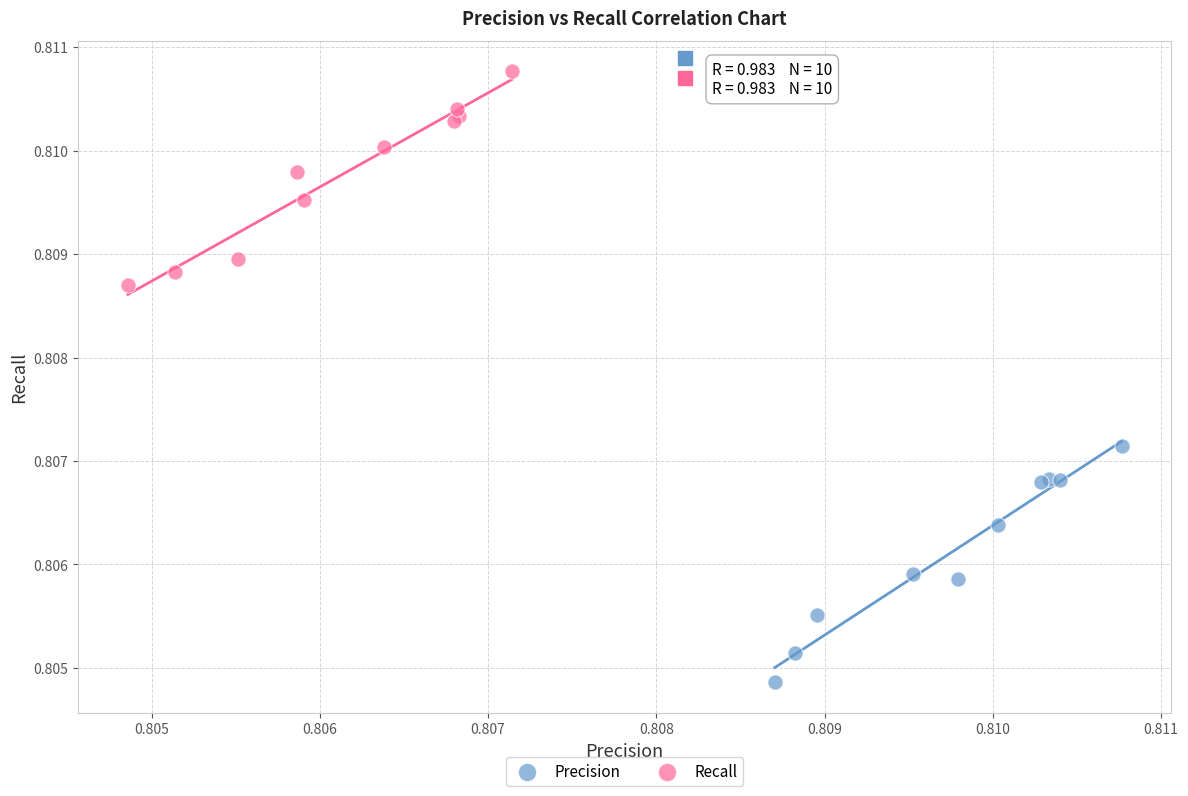

Which series has the widest spread of Y values?

Precision